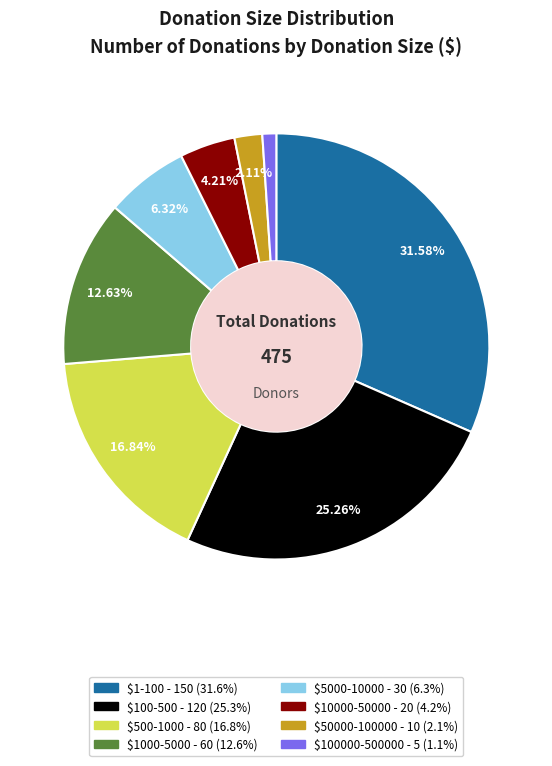

Is there any slice that represents more than half of the pie?

No